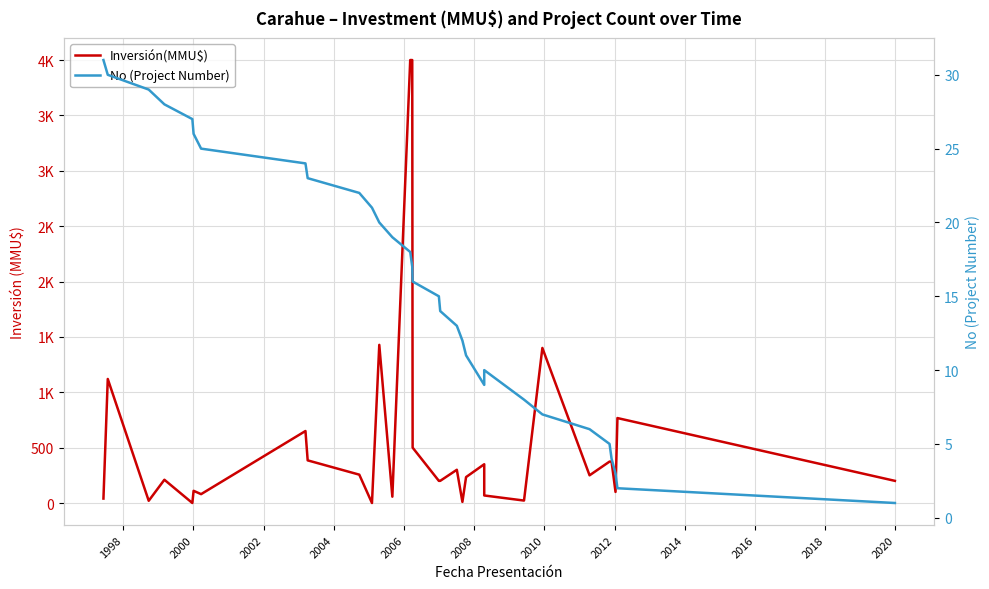

What are all the series names shown in the legend?

Inversión(MMU$), No (Project Number)